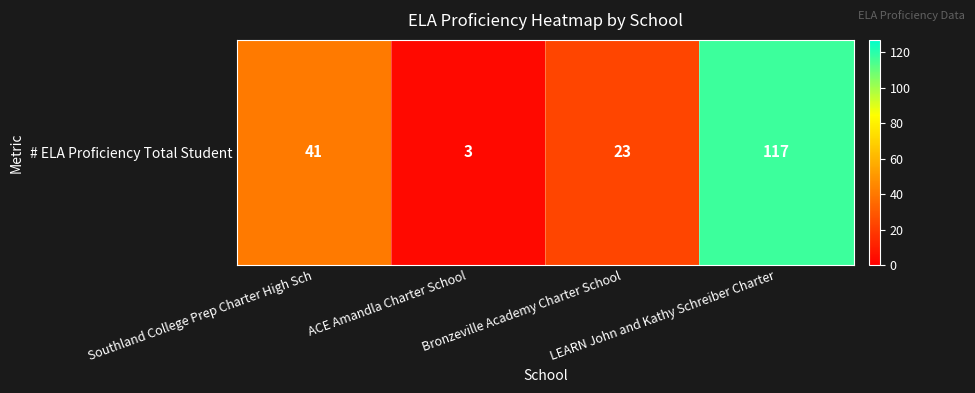

What is the sum of the values at Southland College Prep Charter High Sch and ACE Amandla Charter School?

44